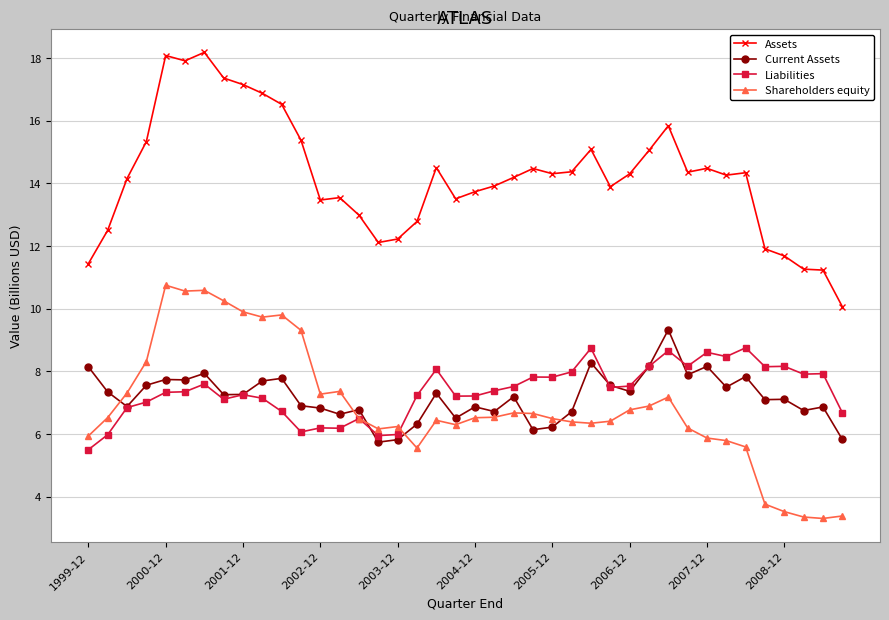

What are all the series names shown in the legend?

Assets, Current Assets, Liabilities, Shareholders equity